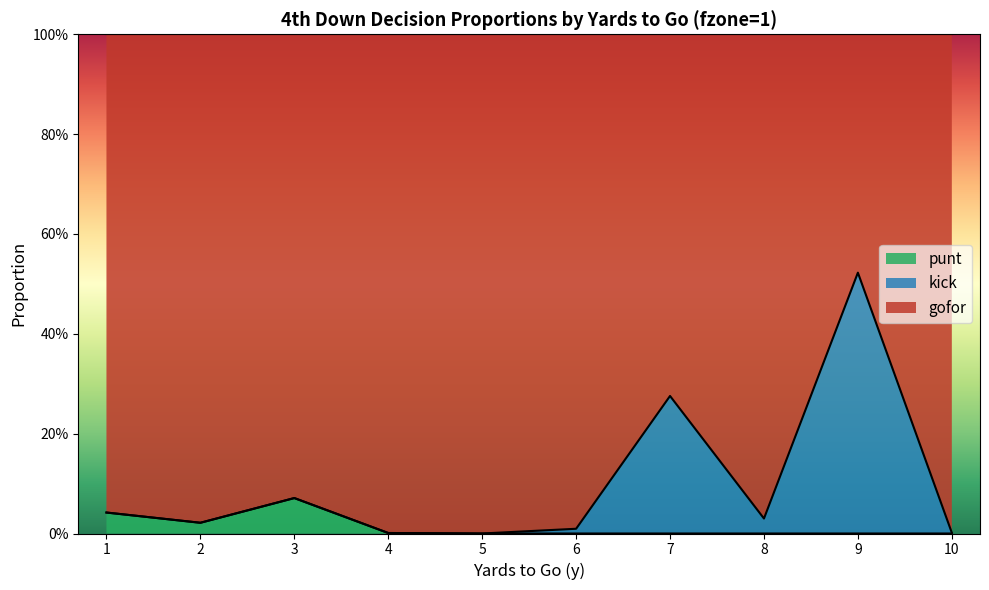

What is the greatest value displayed?

1.0